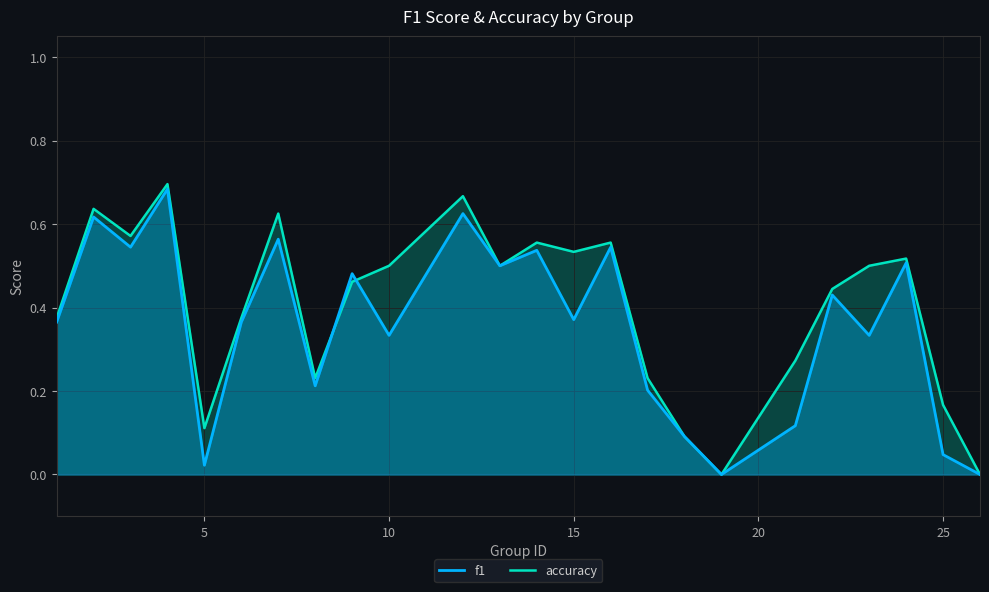

Does the chart have visible grid lines?

Yes